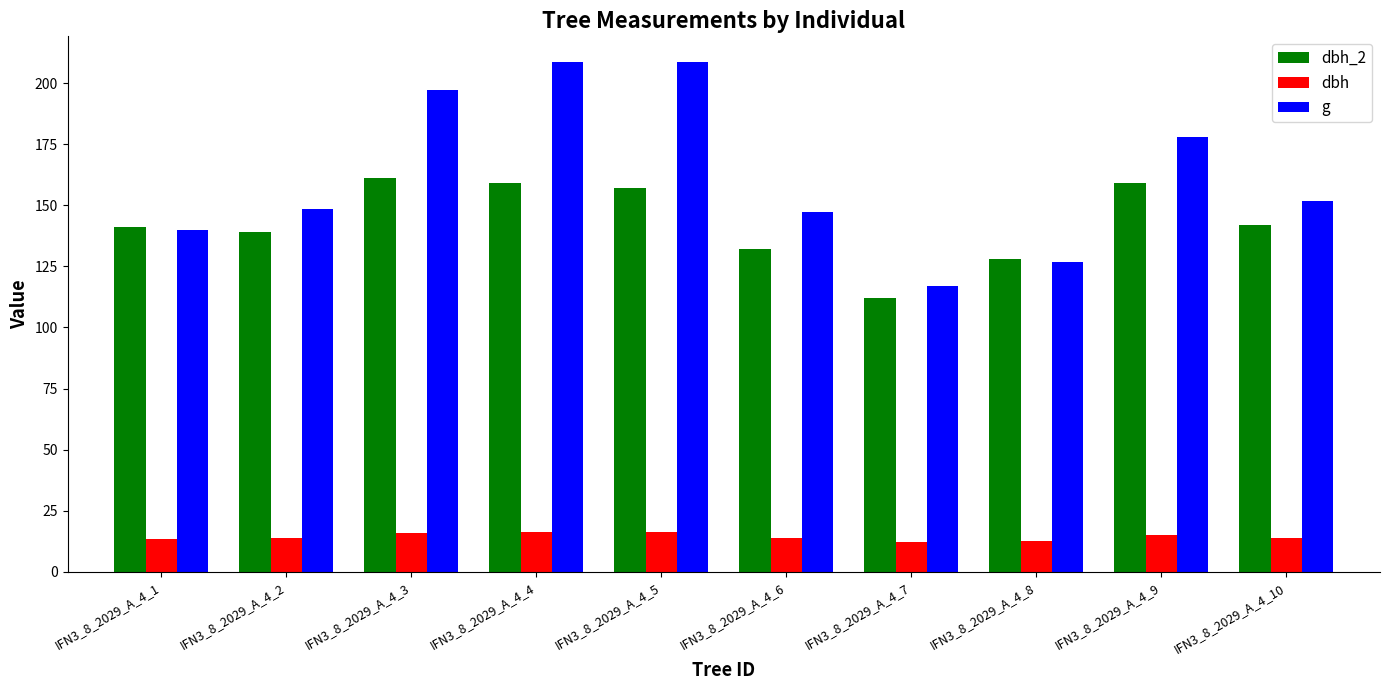

Rank the series at IFN3_8_2029_A_4_6 from highest to lowest value.

g, dbh_2, dbh